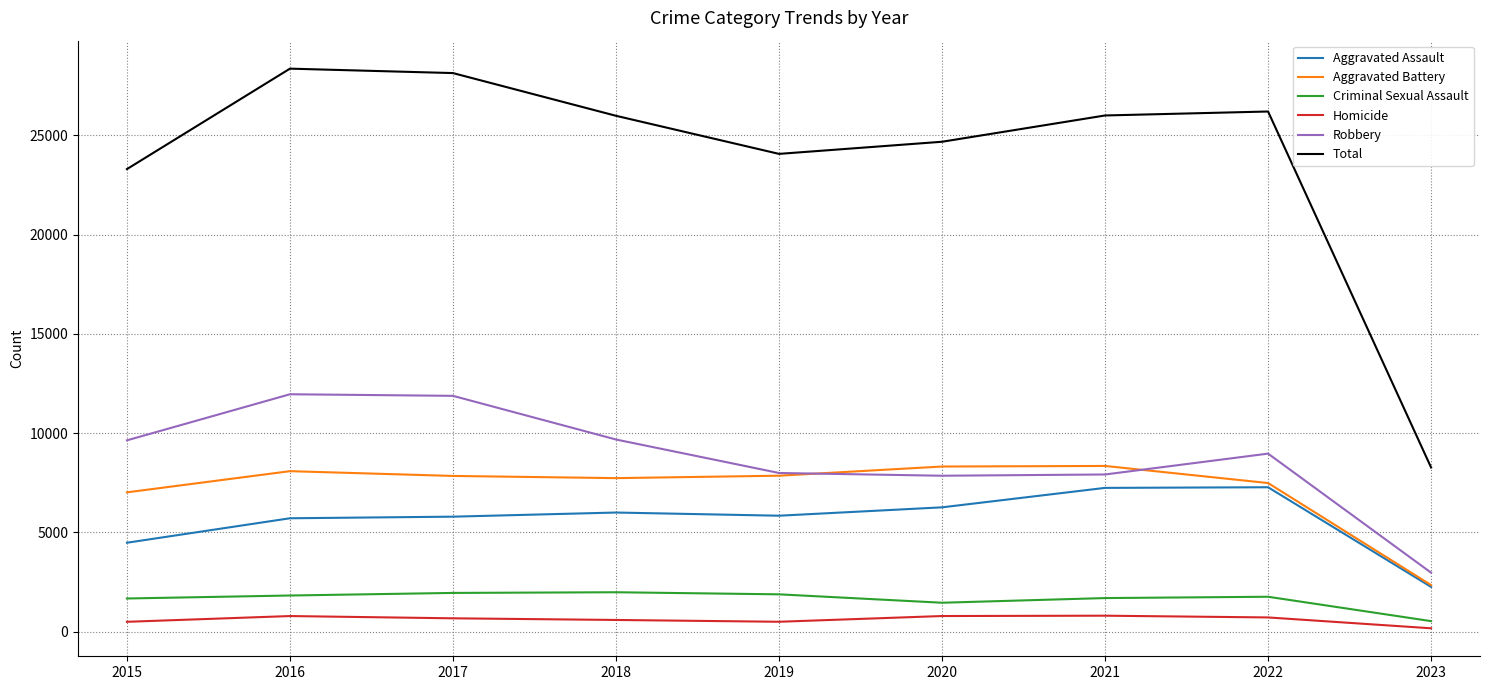

Which series has the largest total across all categories?

Total